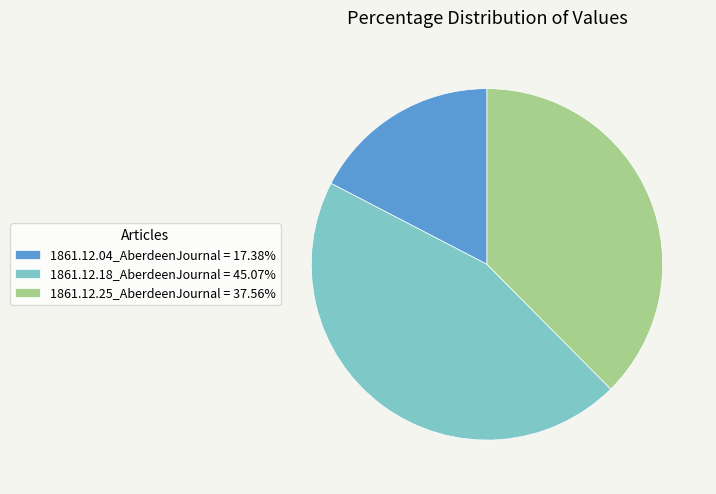

Count the number of slices in the pie.

3